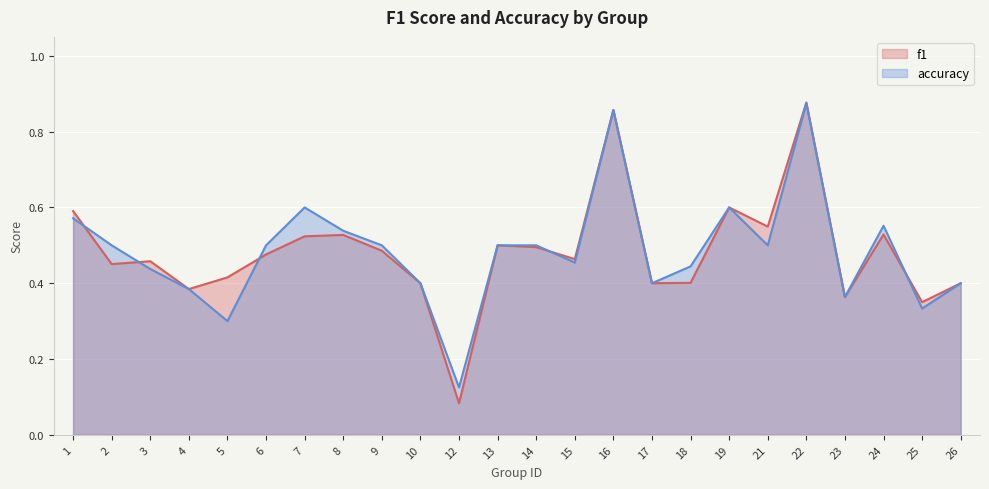

True or false: f1 and accuracy intersect in this chart.

True